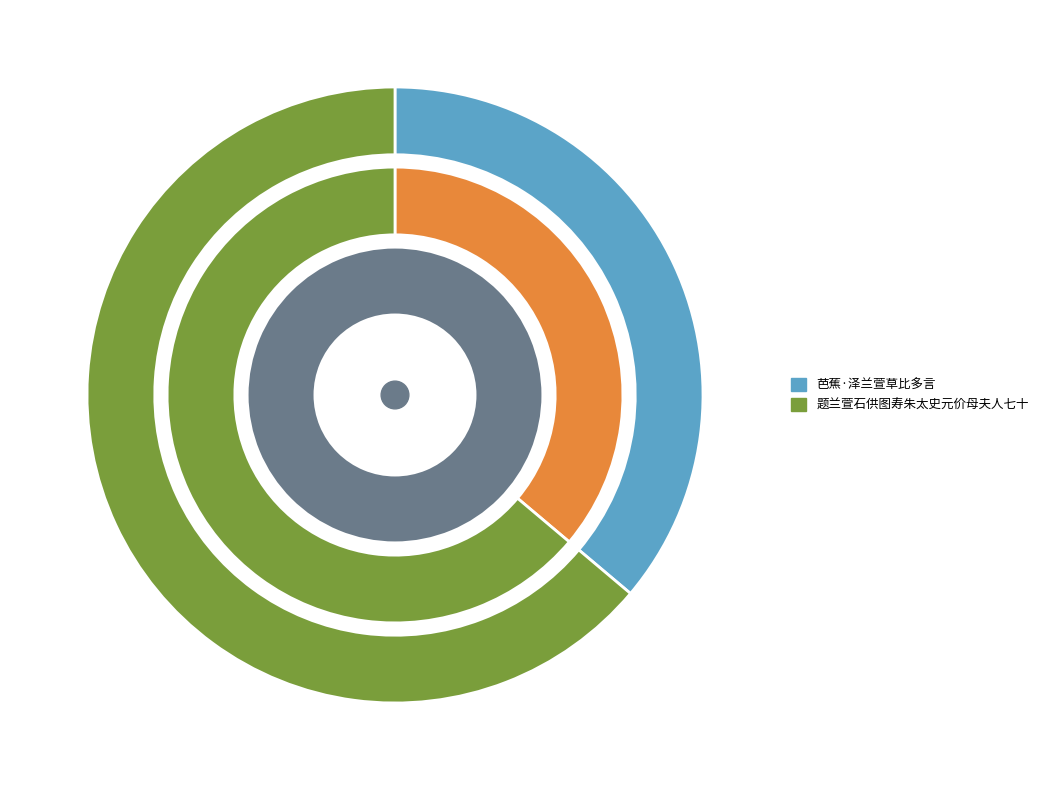

Which slice represents more than half of the pie?

题兰萱石供图寿朱太史元价母夫人七十